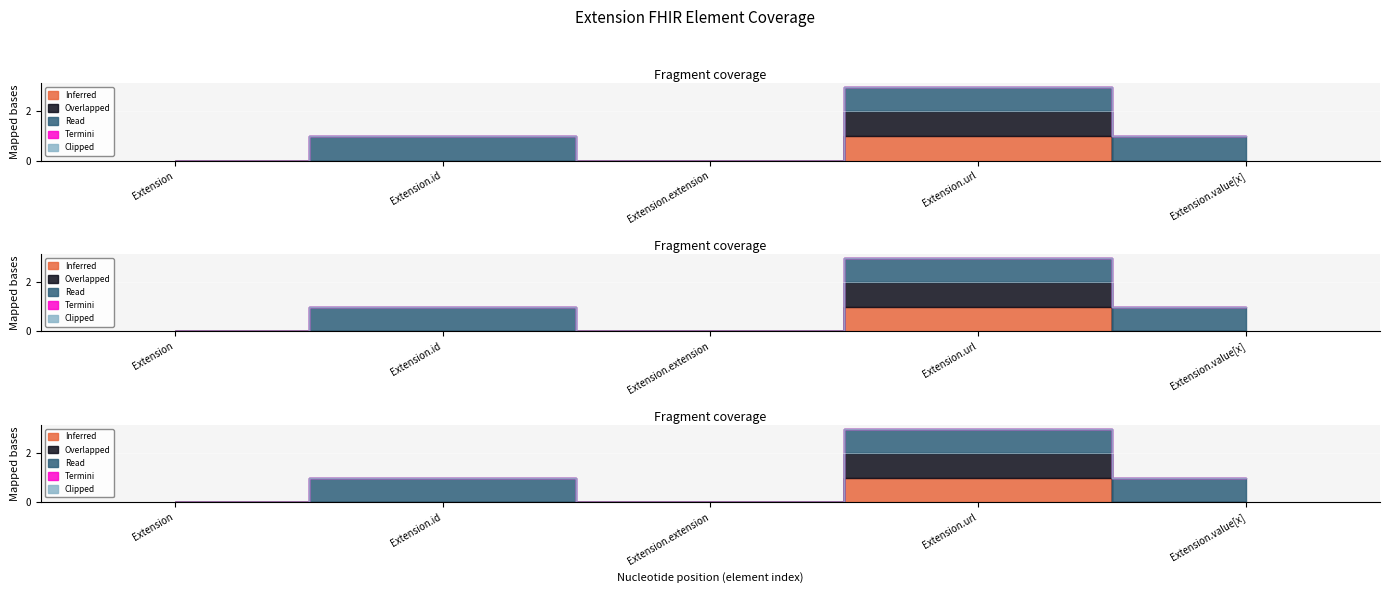

Is the value of Termini at Extension.url greater than the value of Read at Extension.id?

No